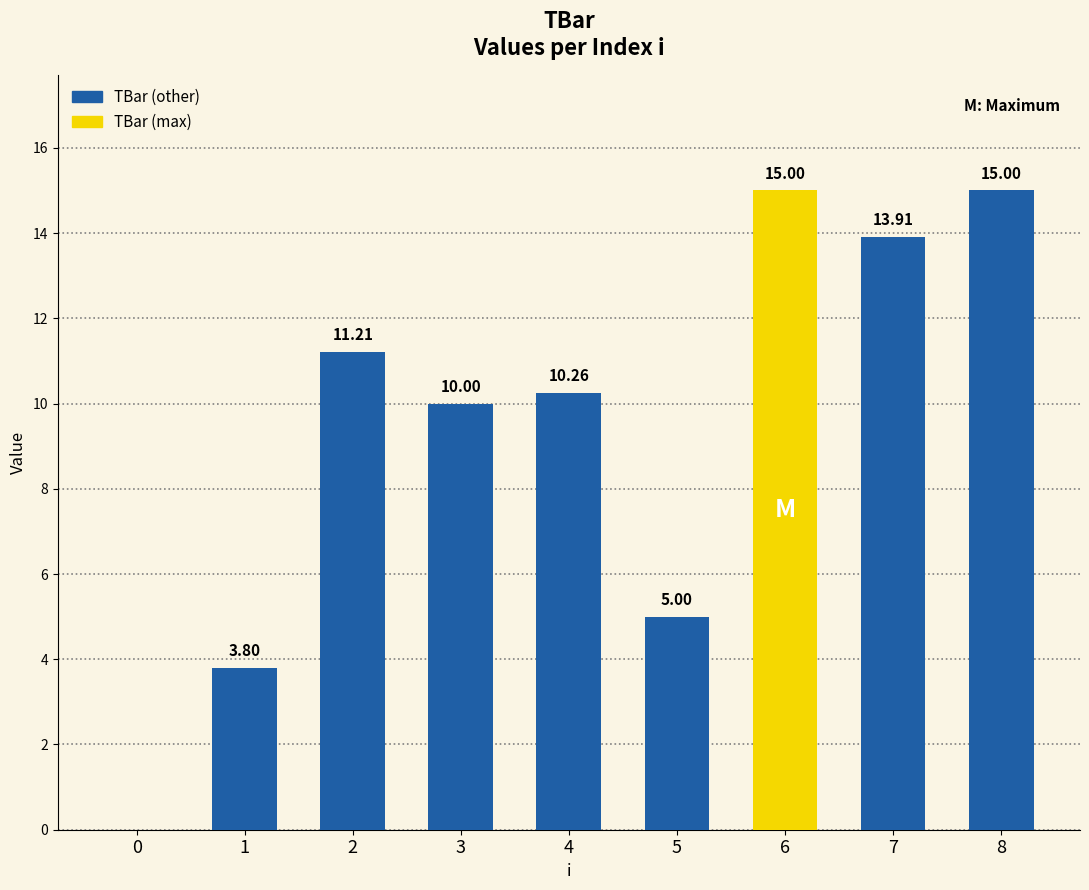

Where does the data first go above 10?

2